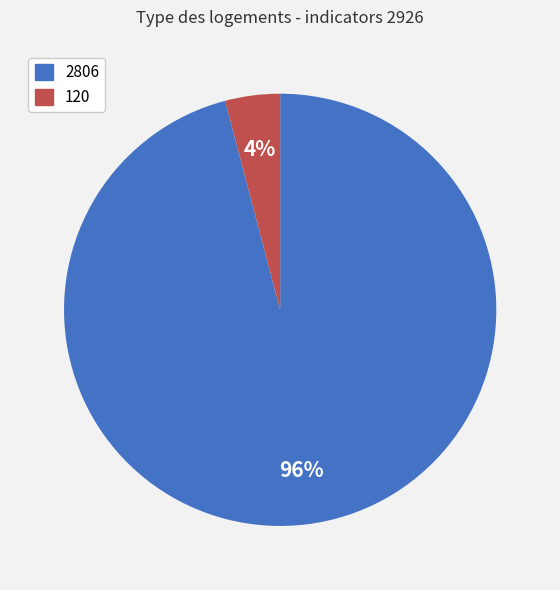

Rank the categories by value from lowest to highest.

120, 2806